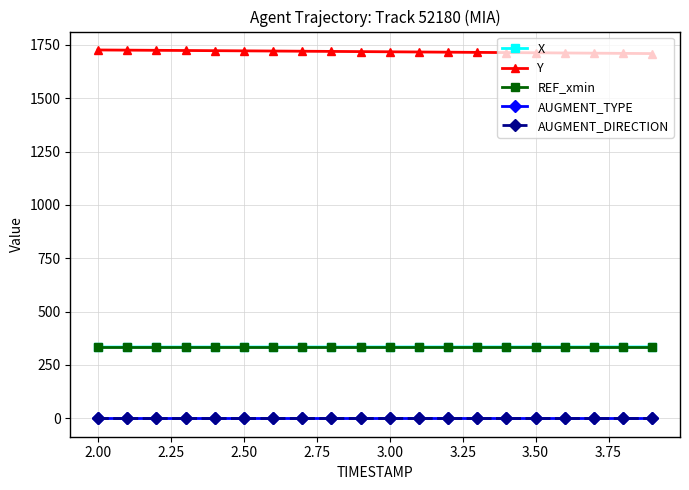

What is the difference between the maximum and minimum values in the Y series?

16.9